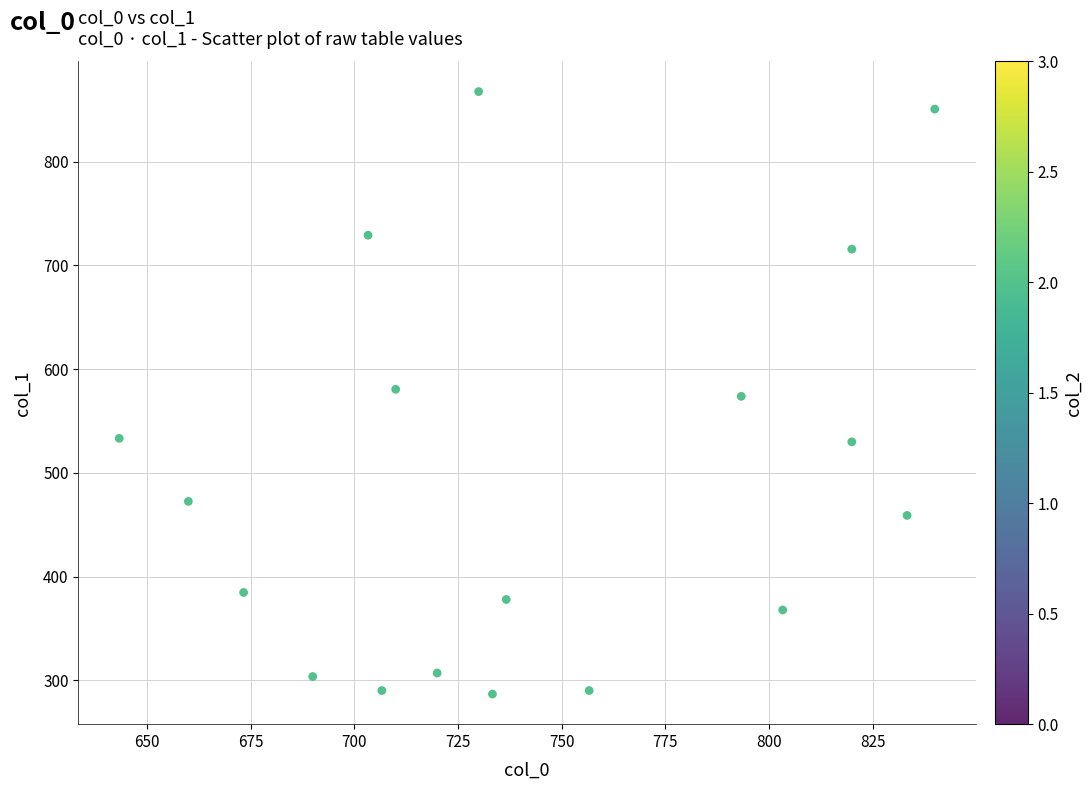

What is the range of Y values (max minus min)?

580.5